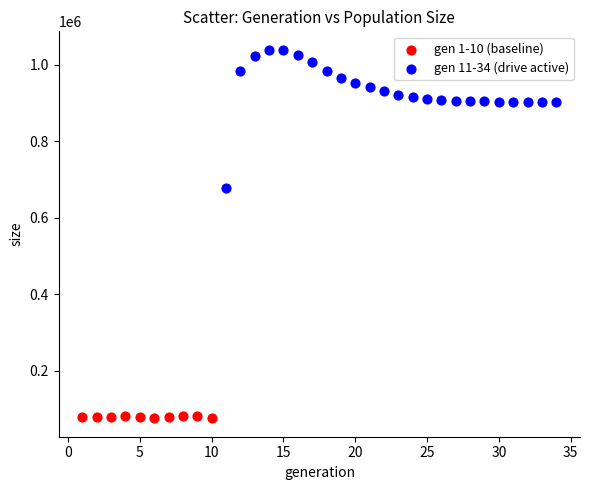

Which series has the largest Y range (max minus min)?

gen 11-34 (drive active)